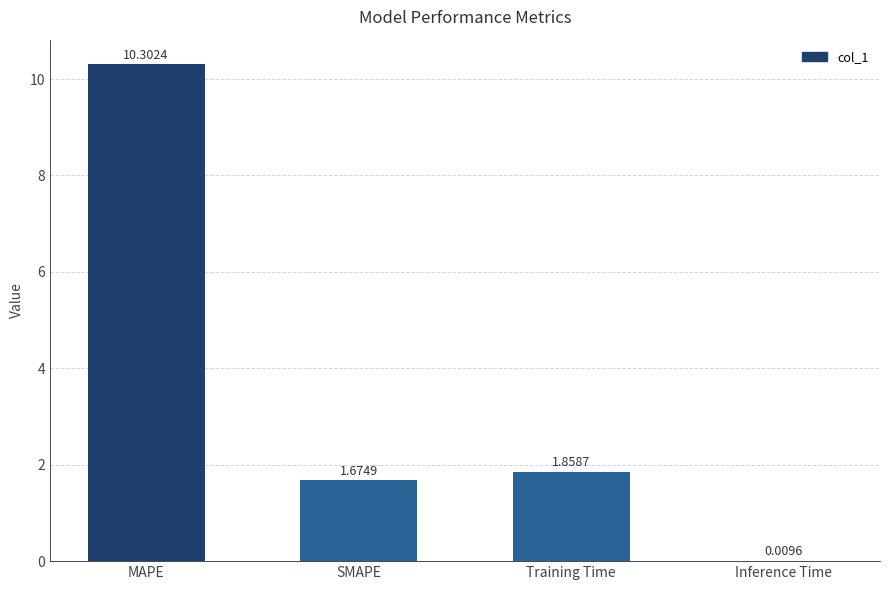

The chart shows a value of 1.0 at SMAPE. True or false?

False